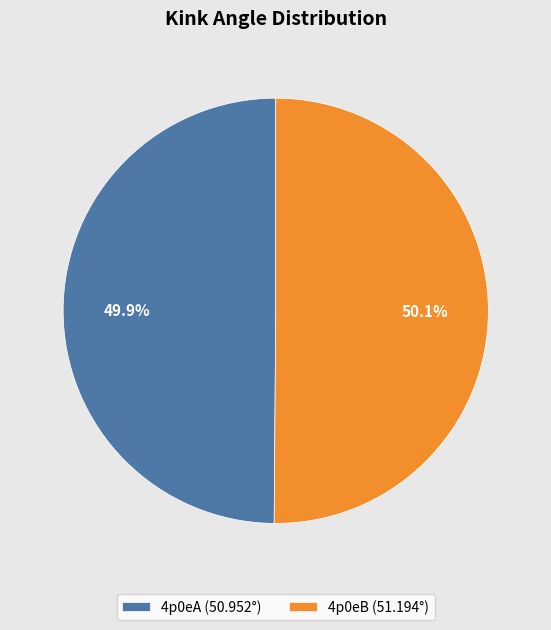

Is it true that 4p0eB is 39% of the pie?

False